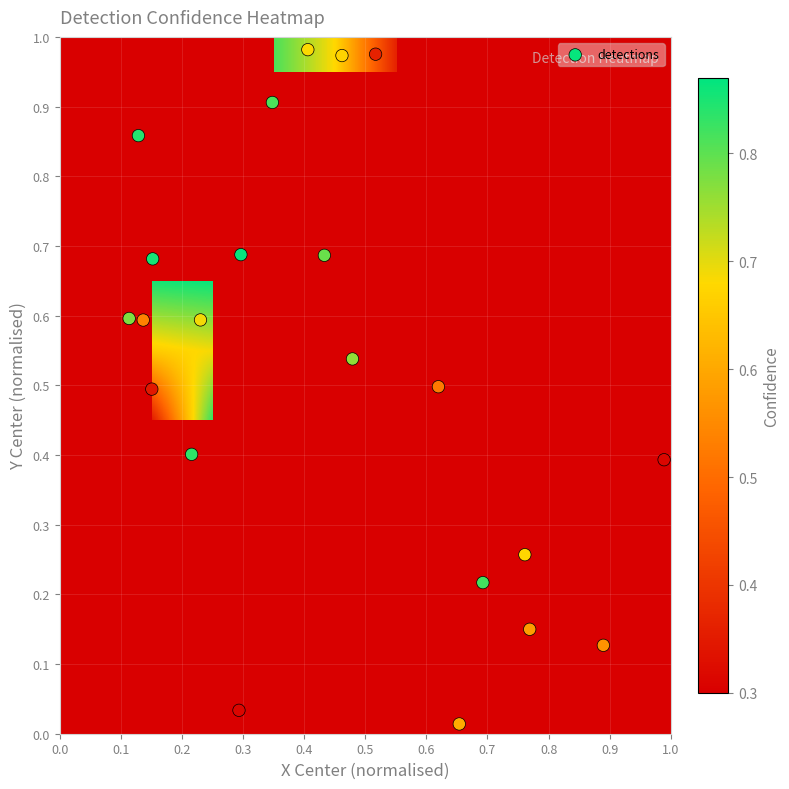

Between 20 and 8, which is larger?

20